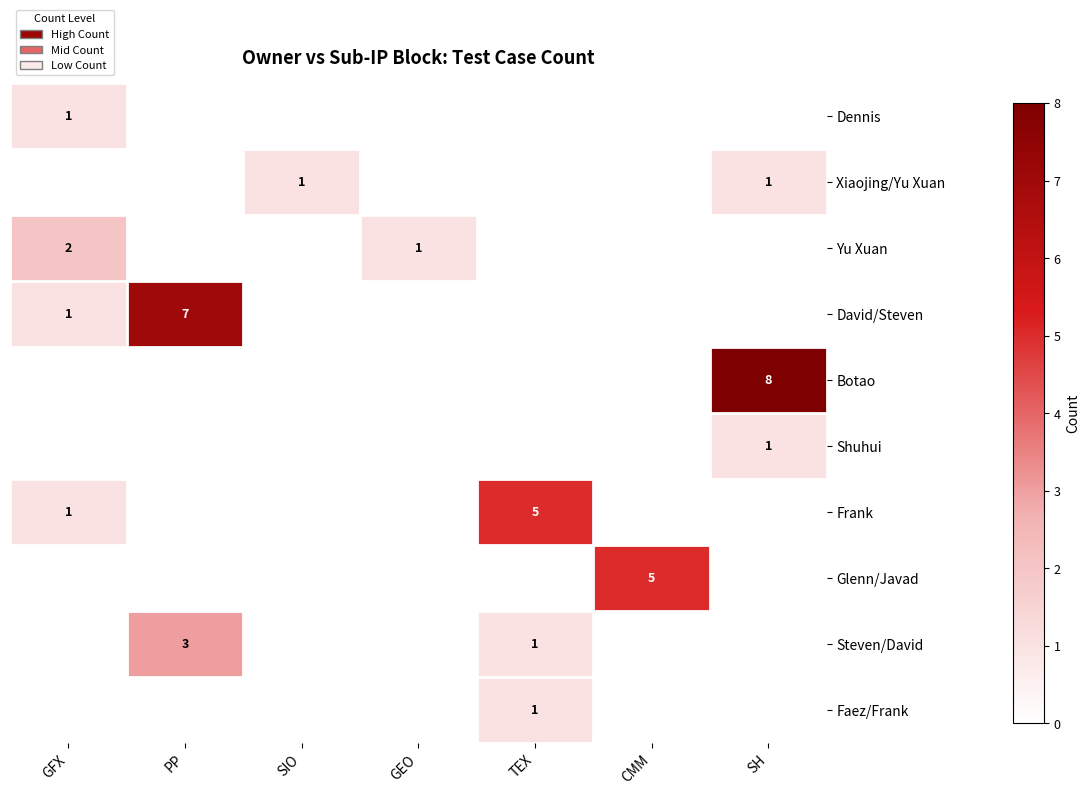

What is the total value across all series at PP?

10